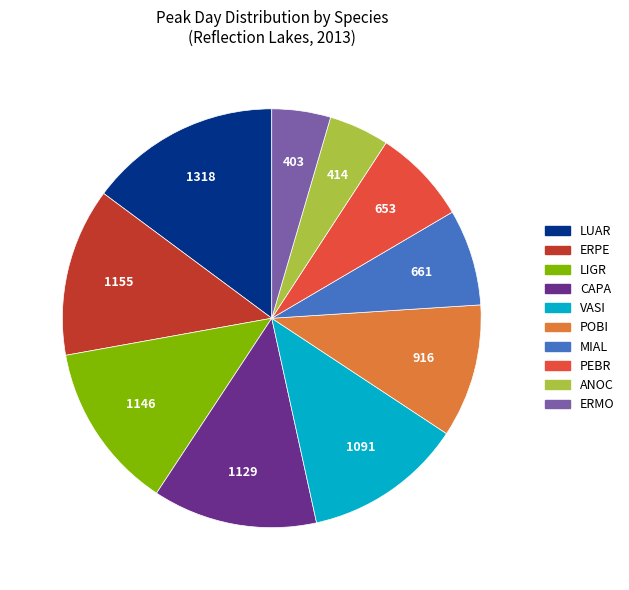

How many segments does this pie chart have?

10